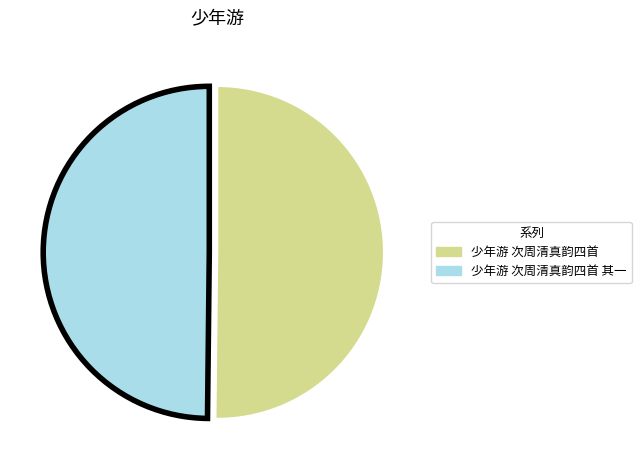

How many slices are in this pie chart?

2